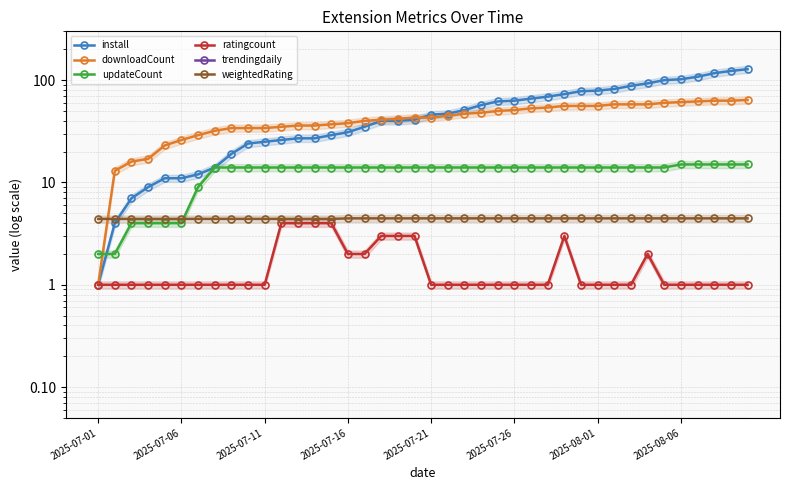

What is the sum of the ratingcount values at 9 and 2025-07-01?

2.0